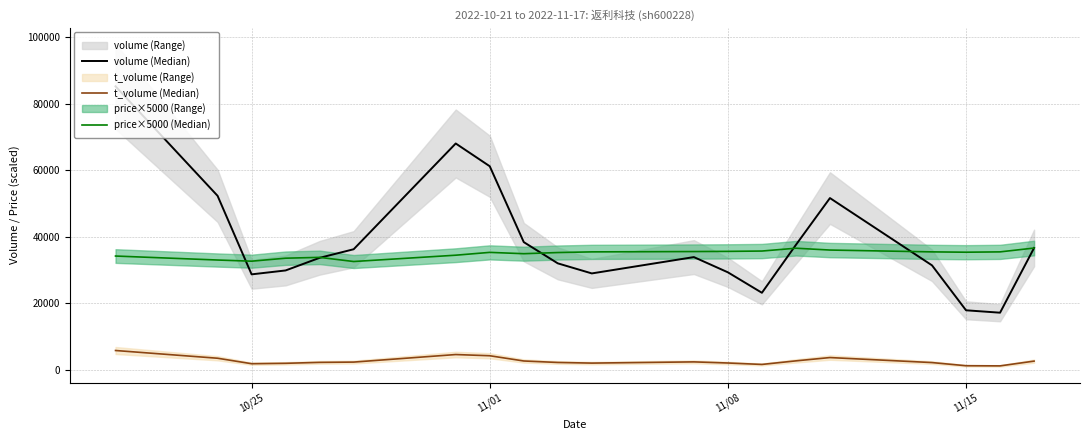

How many lines are shown in the chart?

3